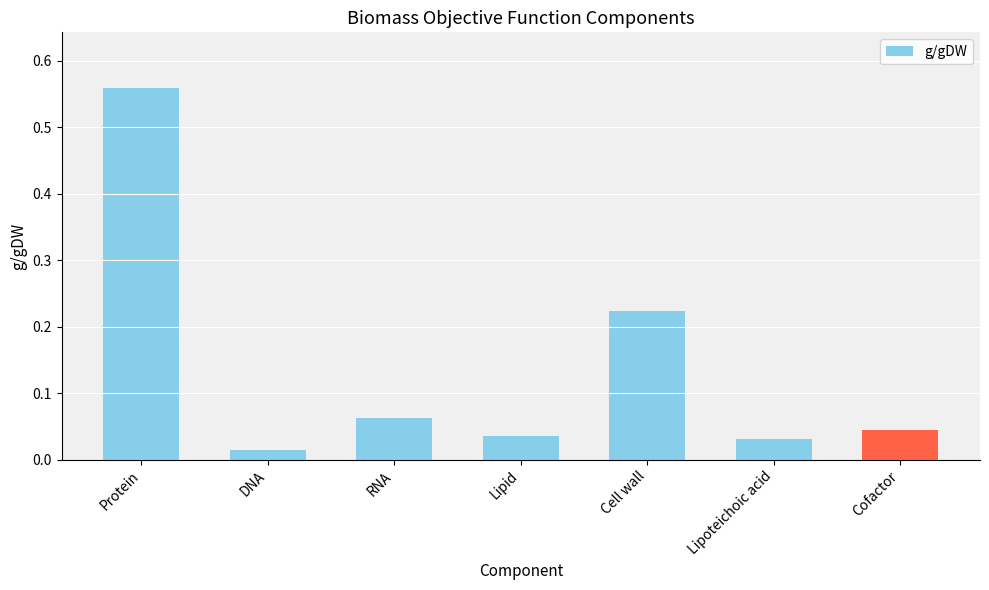

Which has a higher value, Cofactor or Cell wall?

Cell wall